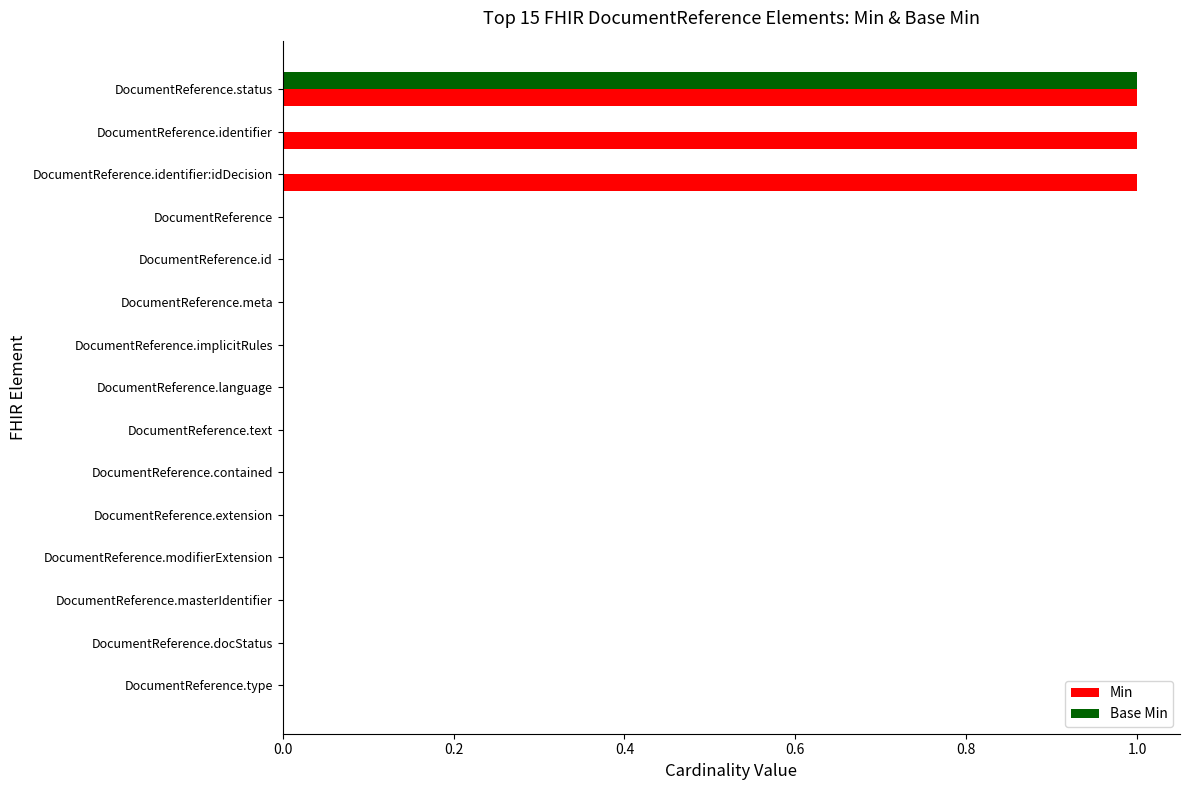

The value of Min at DocumentReference.meta is 0. True or false?

True